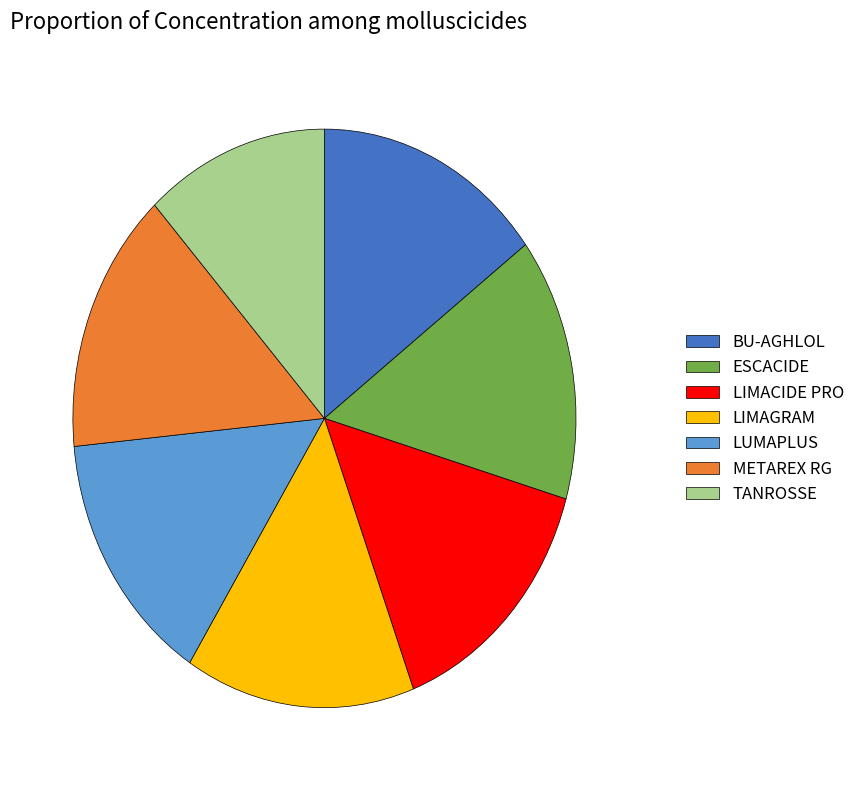

Do ESCACIDE and BU-AGHLOL together represent more than half of the pie?

No